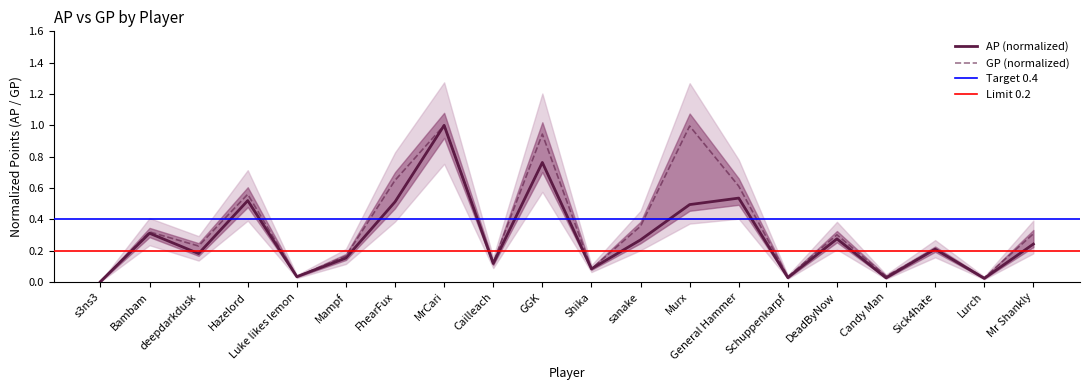

What is the difference between the highest and lowest values at FhearFux?

0.1